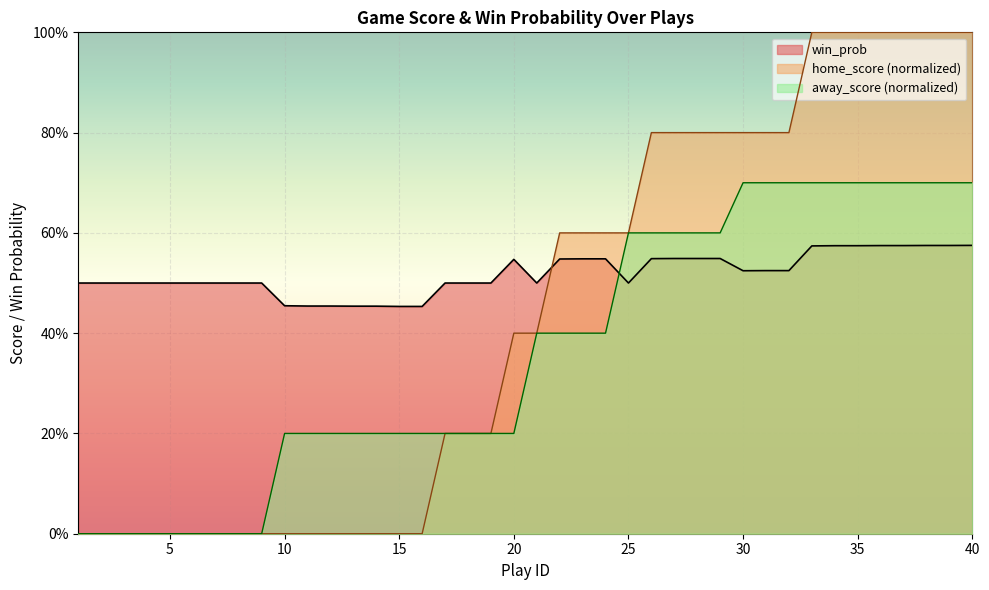

Rank the series by their average value, from lowest to highest.

away_score (normalized), home_score (normalized), win_prob